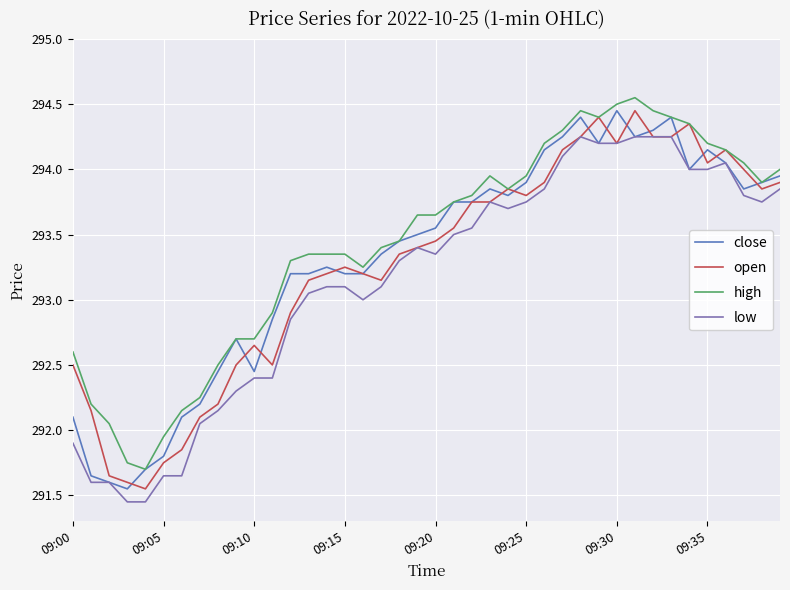

True or false: high and low intersect in this chart.

False